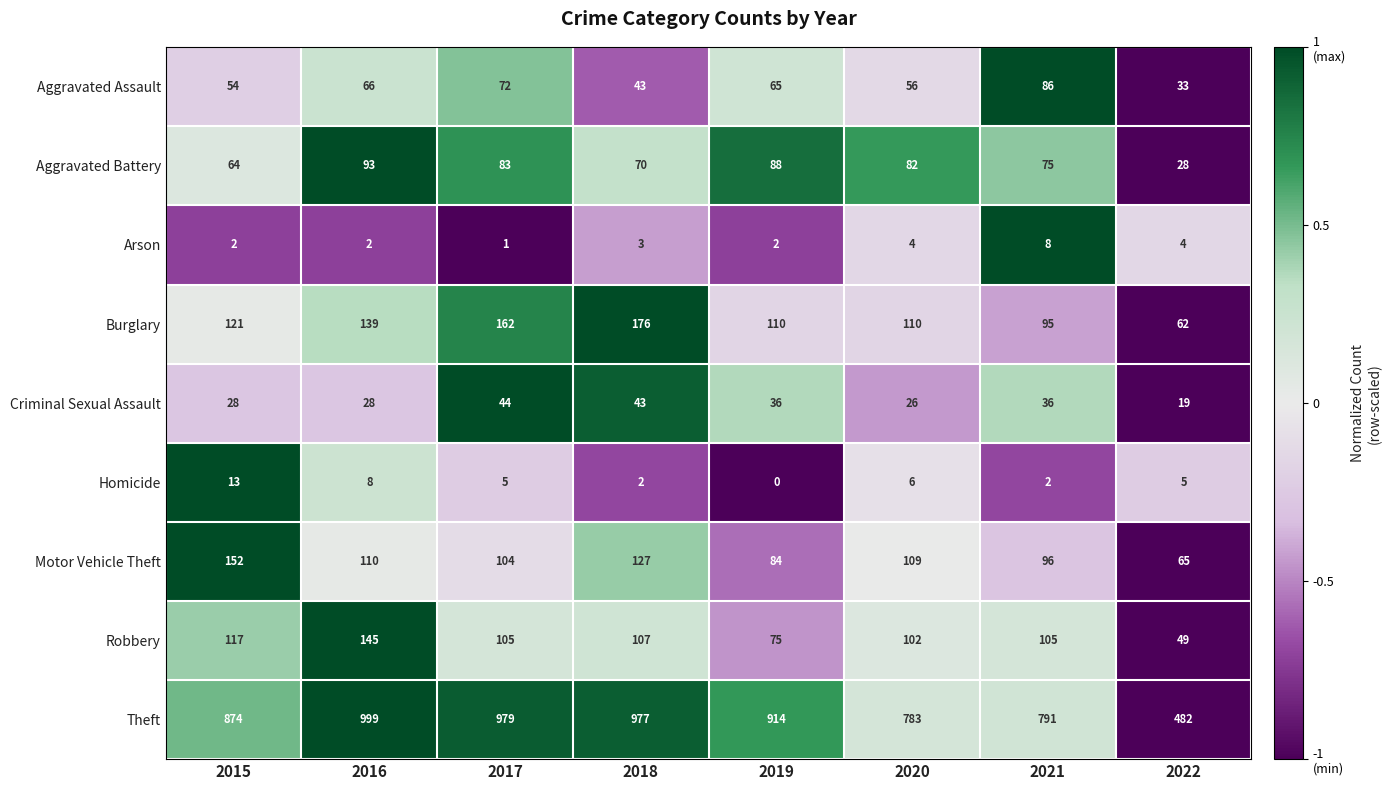

Is it true that Burglary equals 110 at 2019?

True